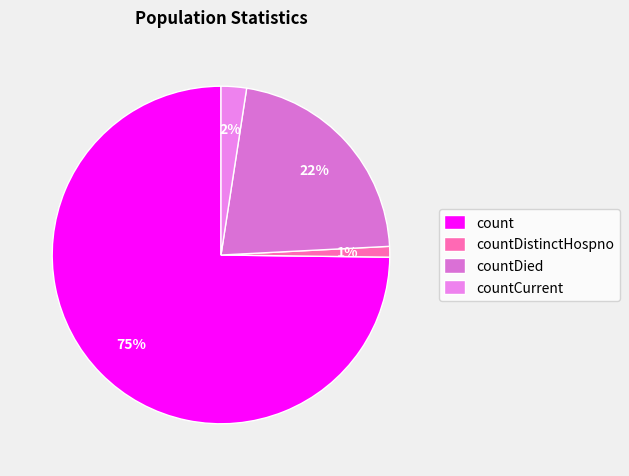

To the nearest percent, what is the average slice percentage?

25%